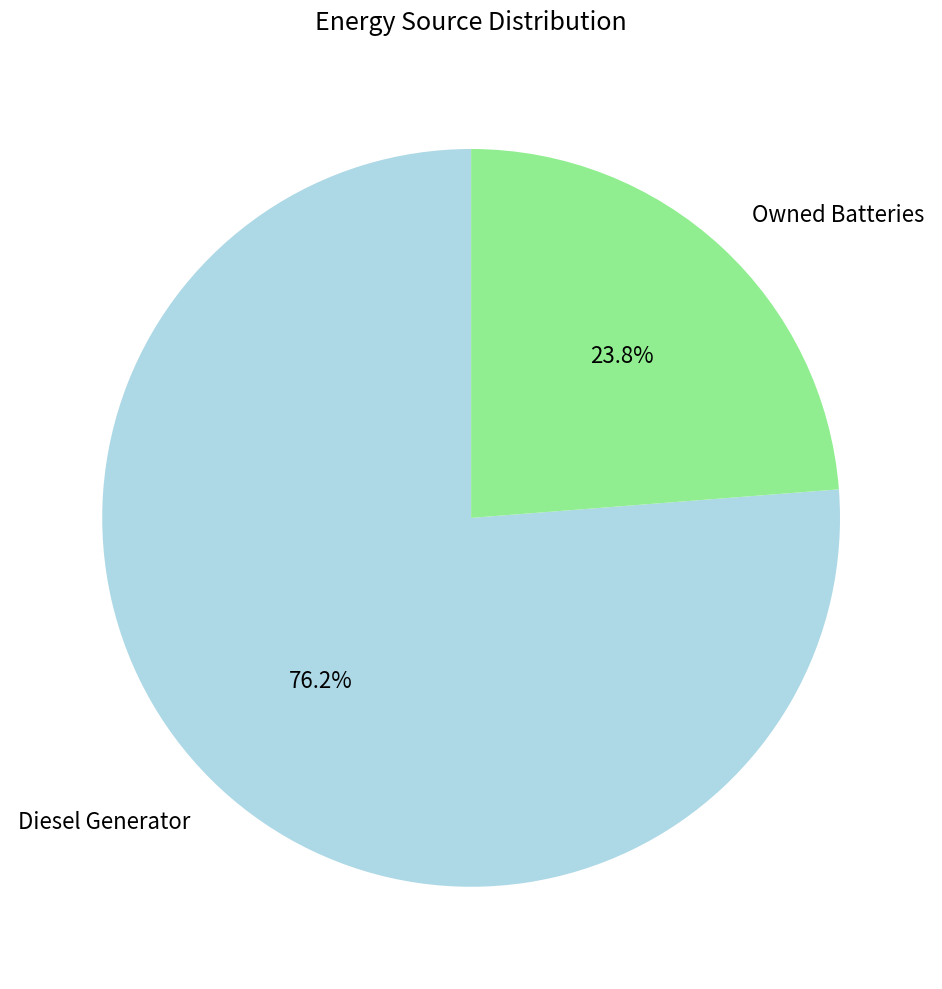

How many segments does this pie chart have?

2